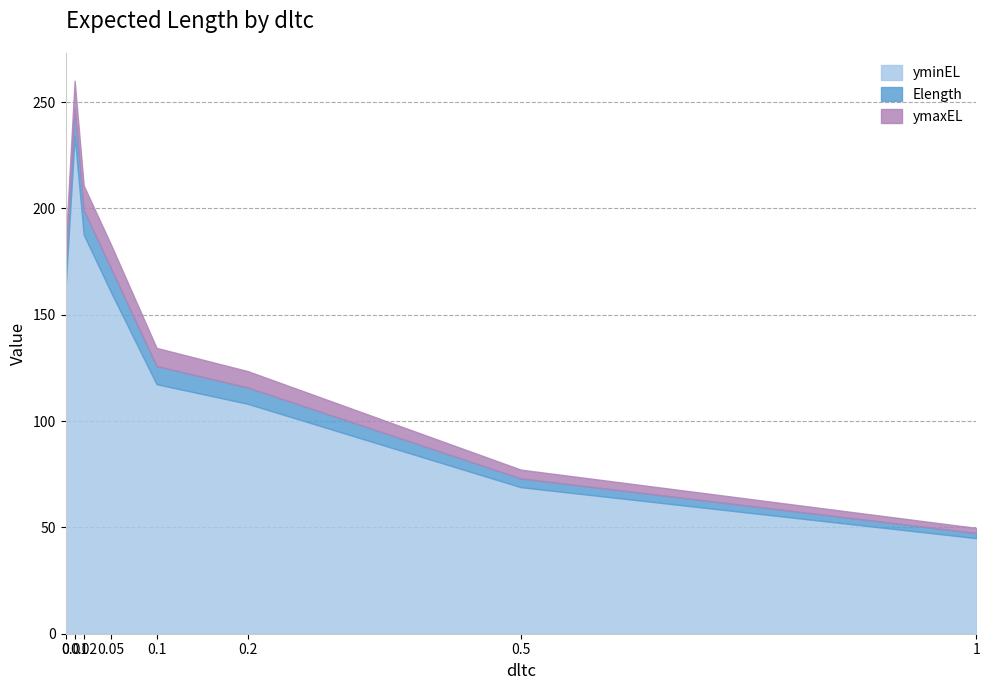

What is the label of the 2nd point from the right?

0.5